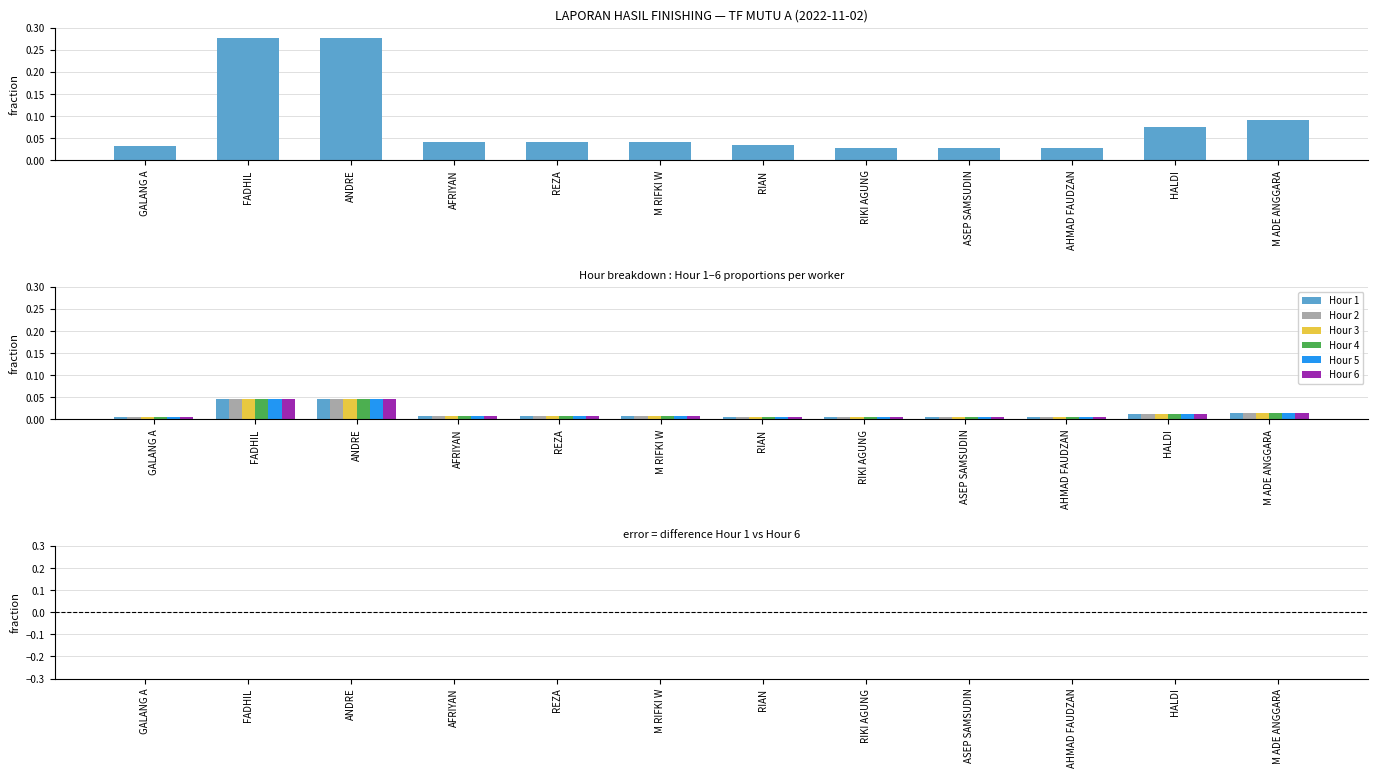

Does the chart contain stacked bars?

No